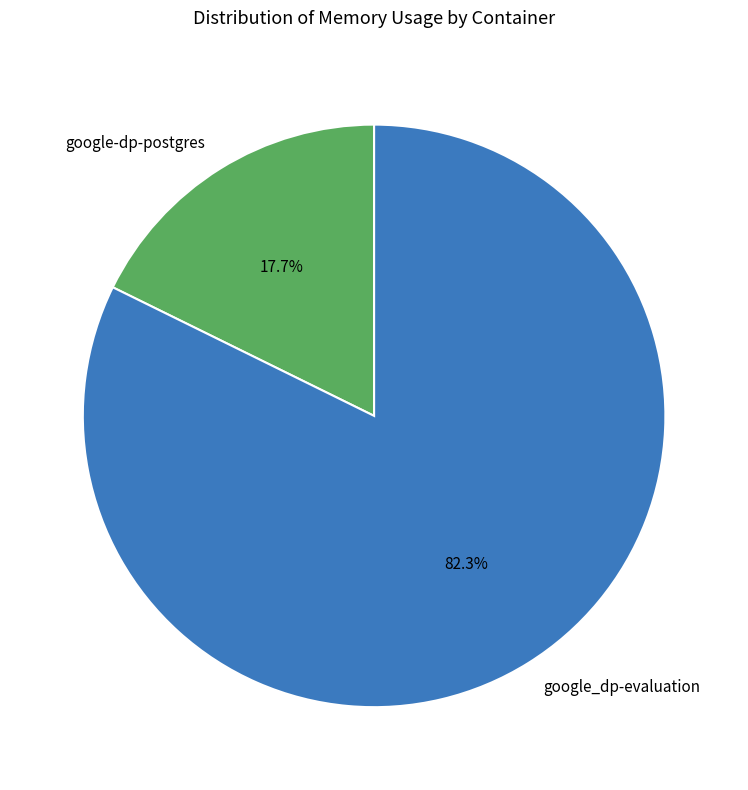

Which slice represents more than half of the pie?

google_dp-evaluation